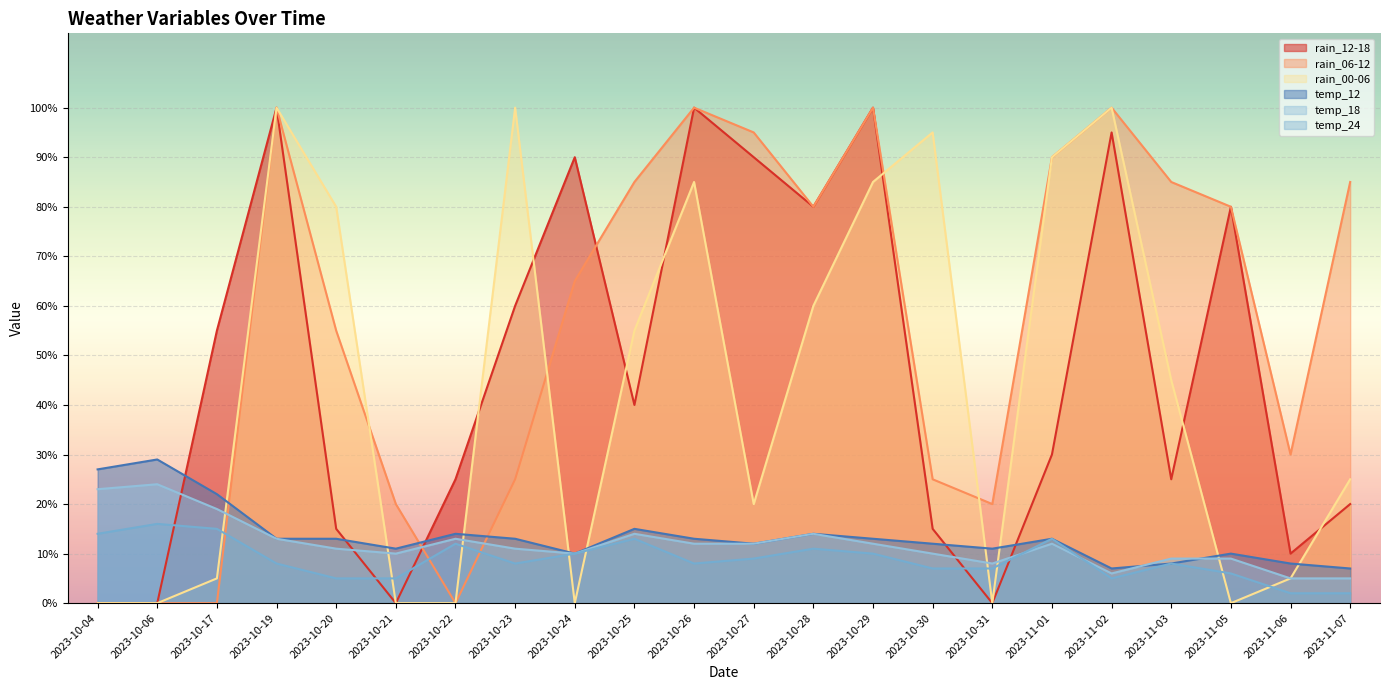

How many positive values does the rain_06-12 series have?

18